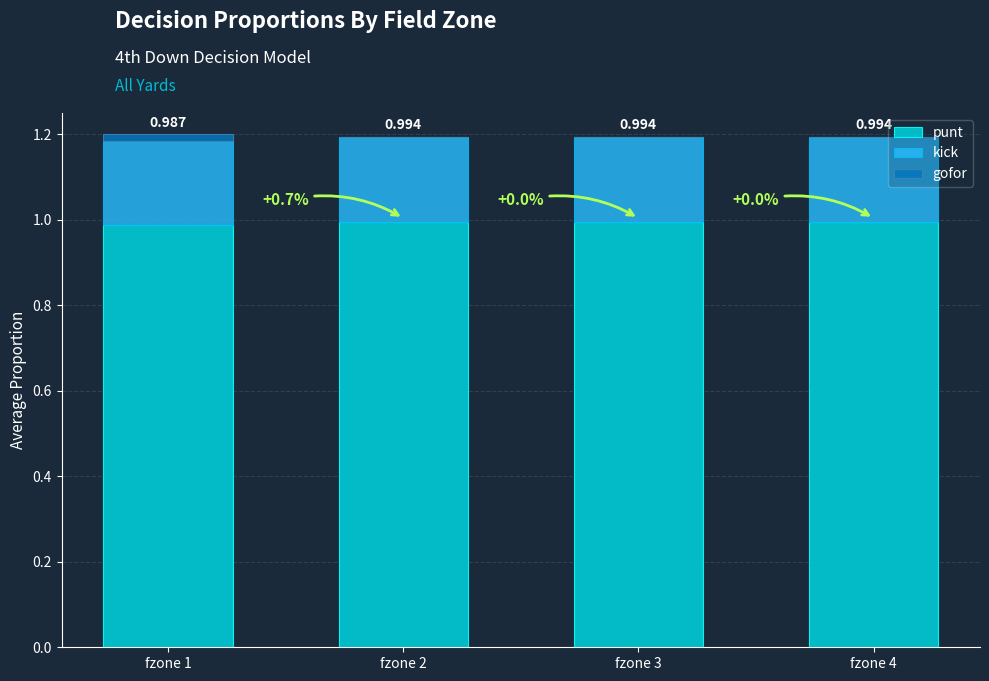

The kick series shows 0.2 at fzone 3. True or false?

True